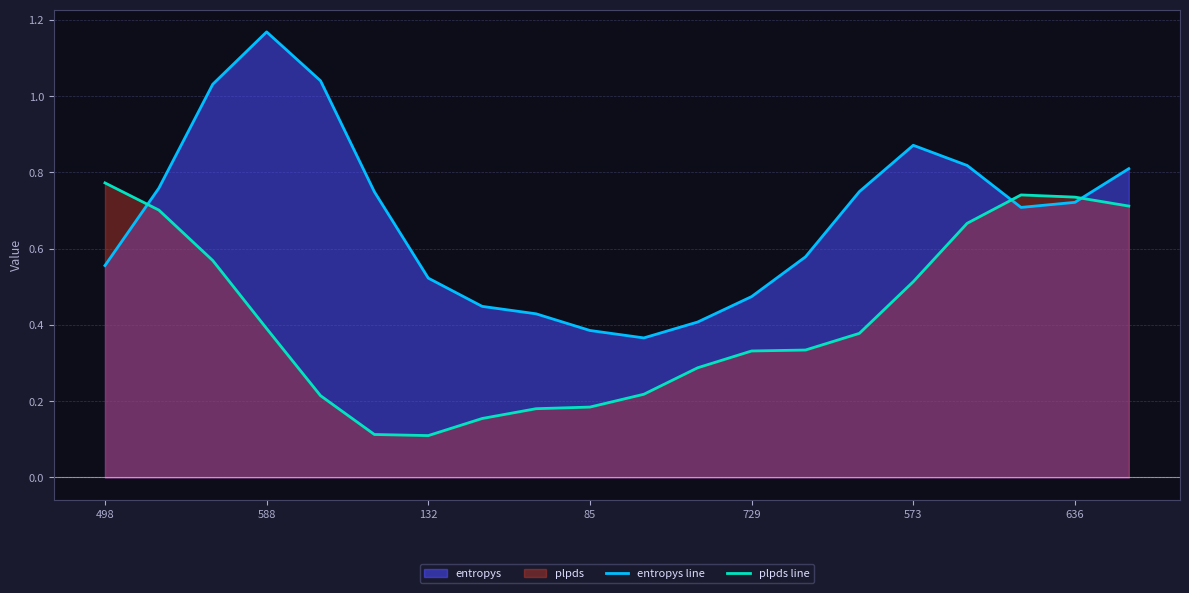

Reading left to right, transcribe all the data shown in this chart.

entropys line: 0.6	0.8	1.0	1.2	1.0	0.7	0.5	0.4	0.4	0.4	0.4	0.4	0.5	0.6	0.7	0.9	0.8	0.7	0.7	0.8
plpds line: 0.8	0.7	0.6	0.4	0.2	0.1	0.1	0.2	0.2	0.2	0.2	0.3	0.3	0.3	0.4	0.5	0.7	0.7	0.7	0.7